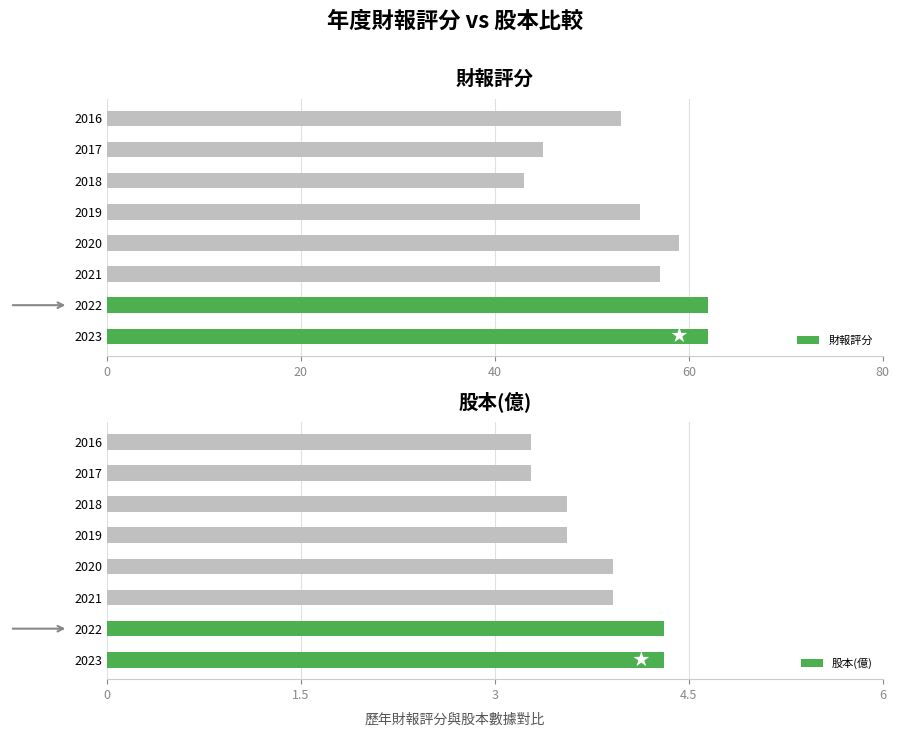

Which series has the largest range (max minus min)?

財報評分